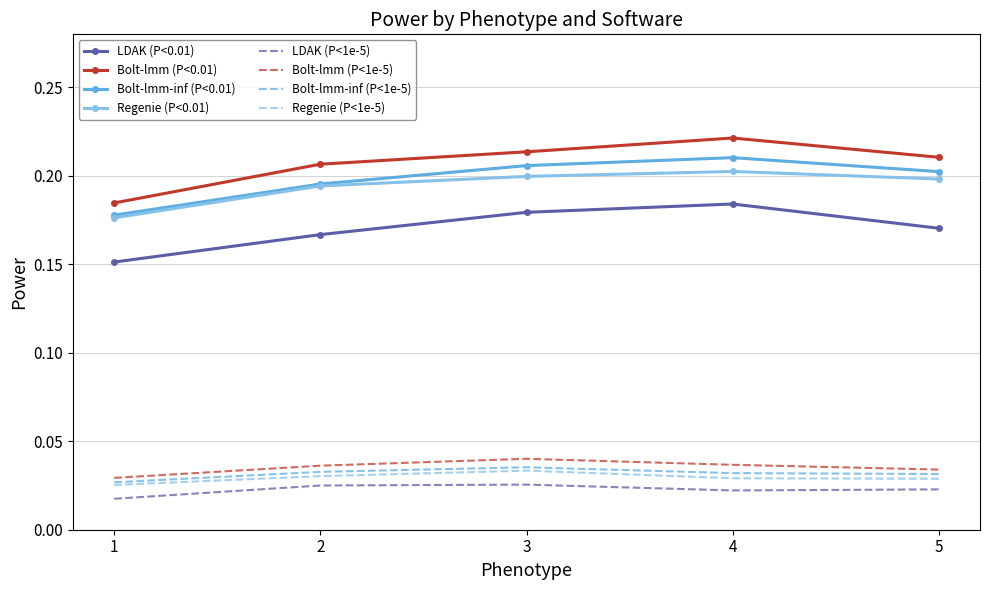

The value of LDAK (P<0.01) at 5 is 0.2. True or false?

True